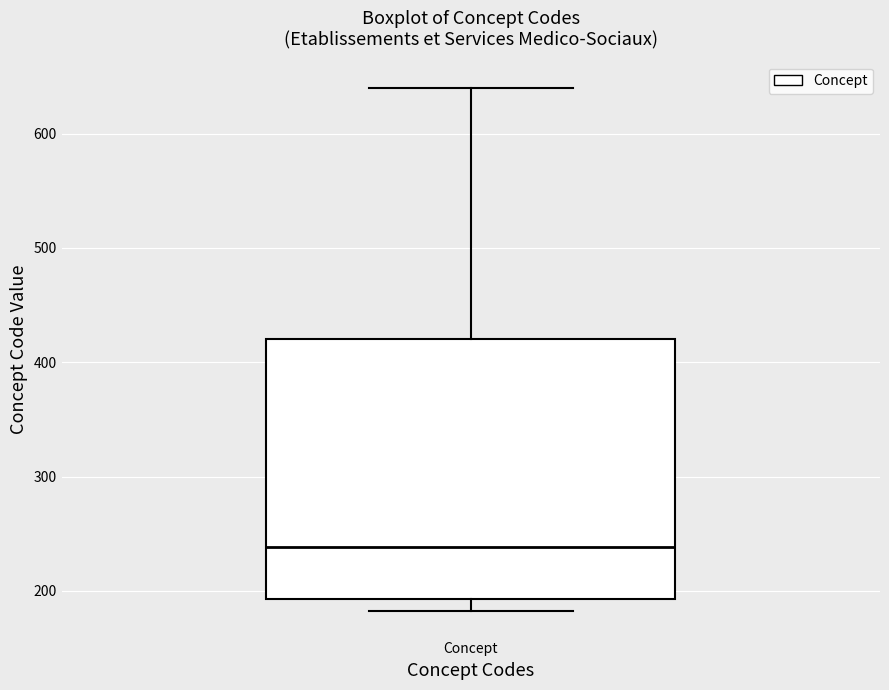

Where does the upper whisker of the box for Concept end on the y-axis? The values are not printed on the chart, so give them approximately, as read against the axis.

640